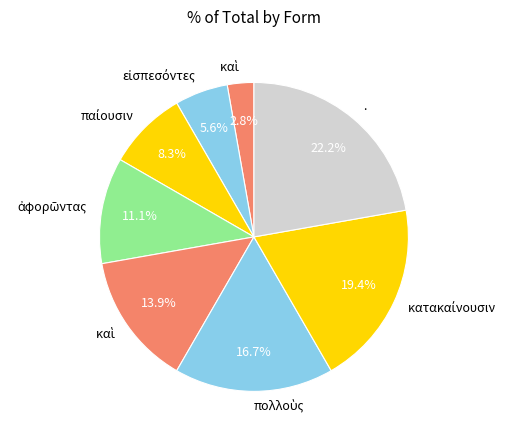

Is there any slice that represents more than half of the pie?

No